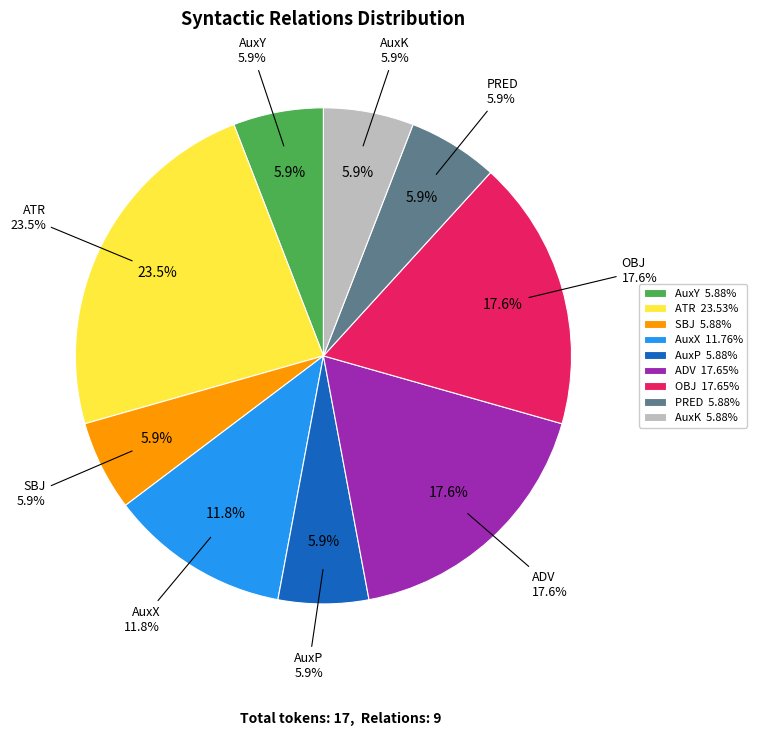

To the nearest percent, what is the difference between the largest and smallest slice percentages?

18%